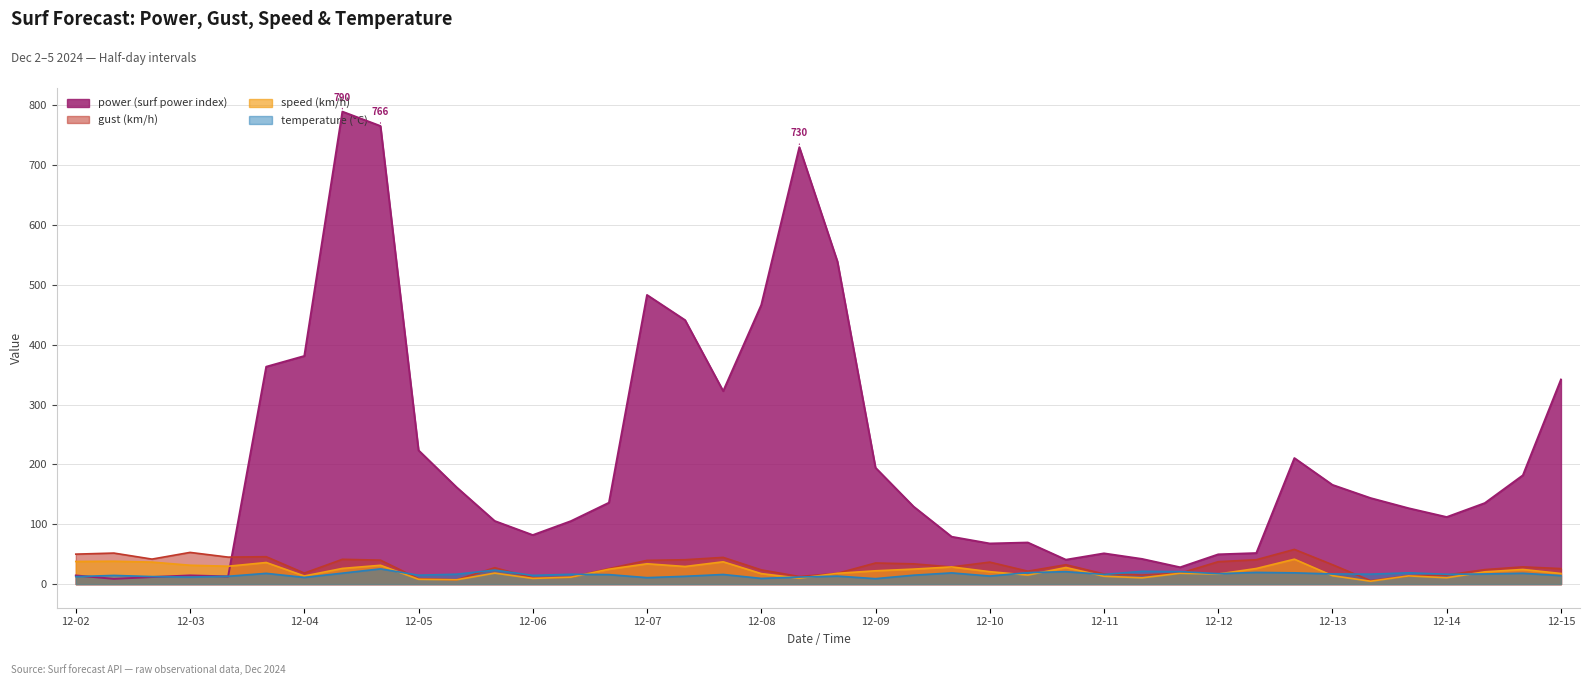

Does the chart display data point markers on the line(s)?

No